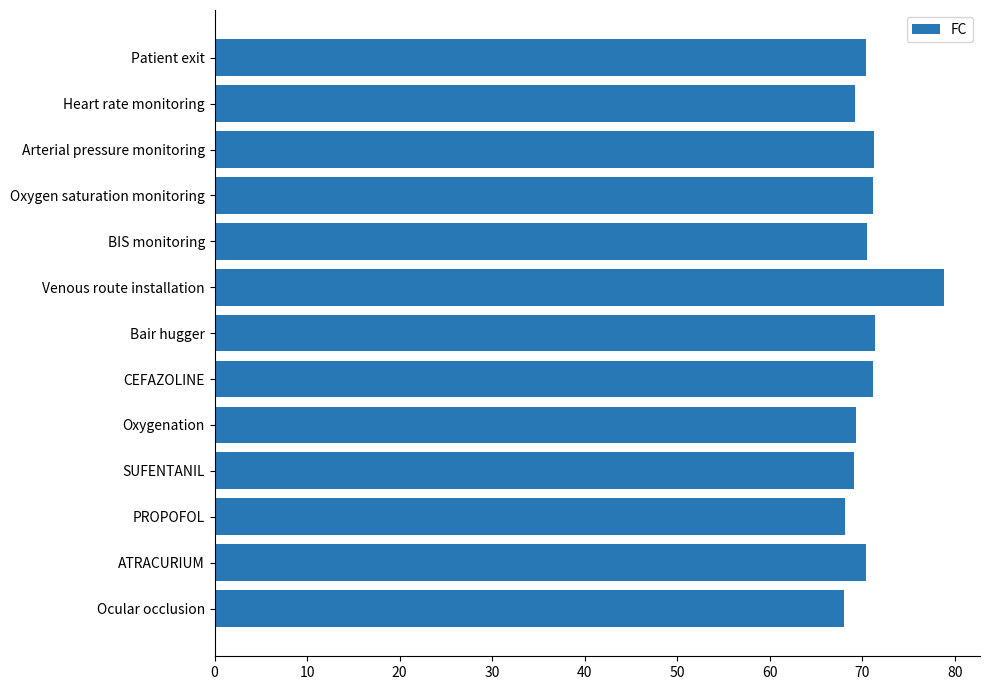

At which category does the chart reach its peak across all series?

Venous route installation